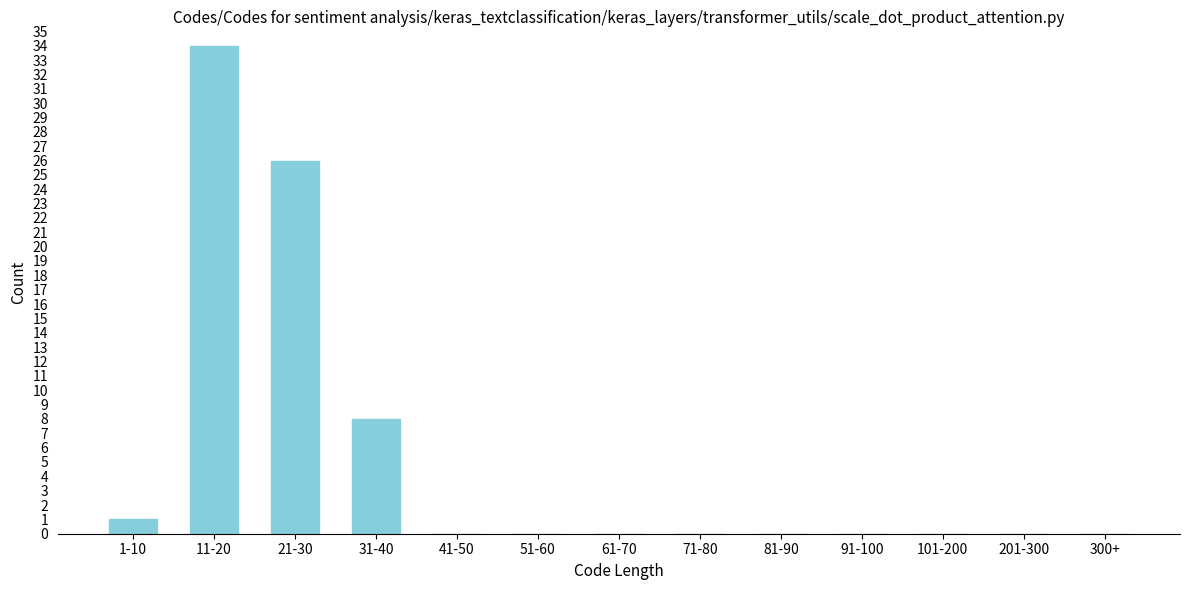

Reading right to left, list all the values displayed in this chart.

300+=0	201-300=0	101-200=0	91-100=0	81-90=0	71-80=0	61-70=0	51-60=0	41-50=0	31-40=8	21-30=26	11-20=34	1-10=1